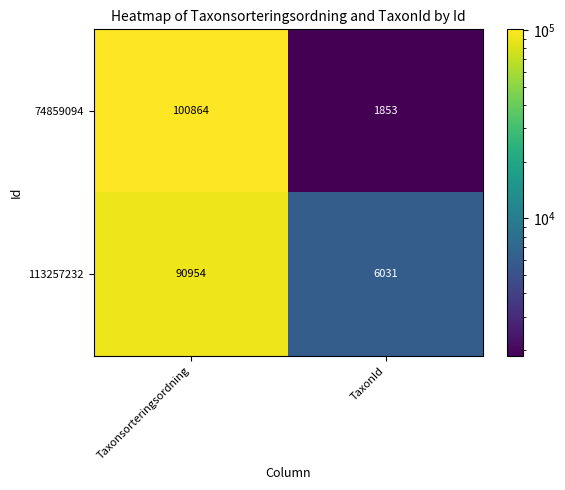

Reading left to right, list all the values displayed in this chart.

74859094: Taxonsorteringsordning=100864	TaxonId=1853
113257232: Taxonsorteringsordning=90954	TaxonId=6031